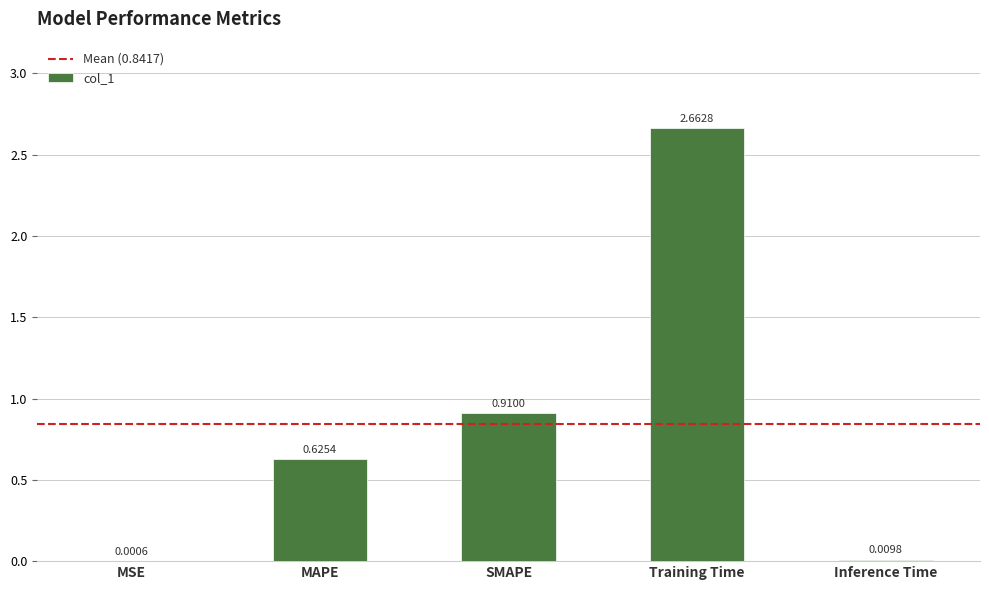

What is the change in value from MSE to MAPE?

+0.6